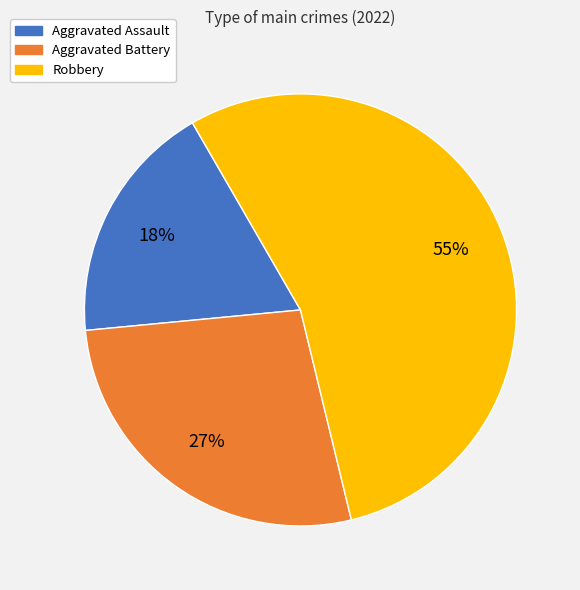

Which category has the smallest portion of the pie?

Aggravated Assault